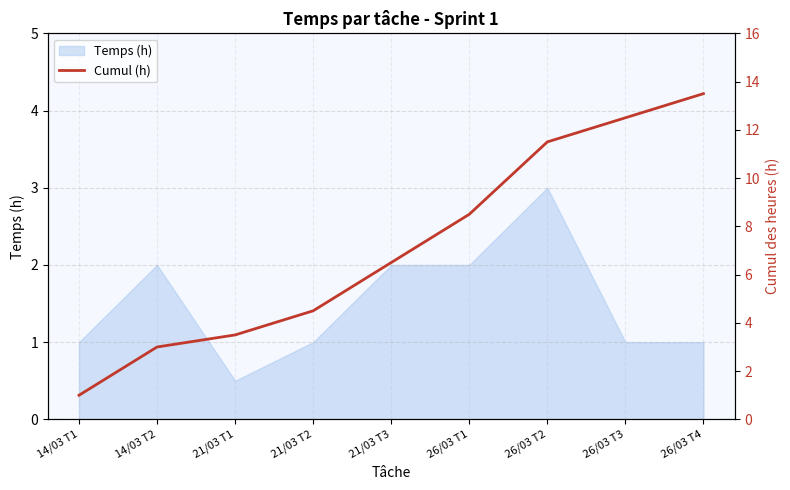

How many lines are shown in the chart?

1